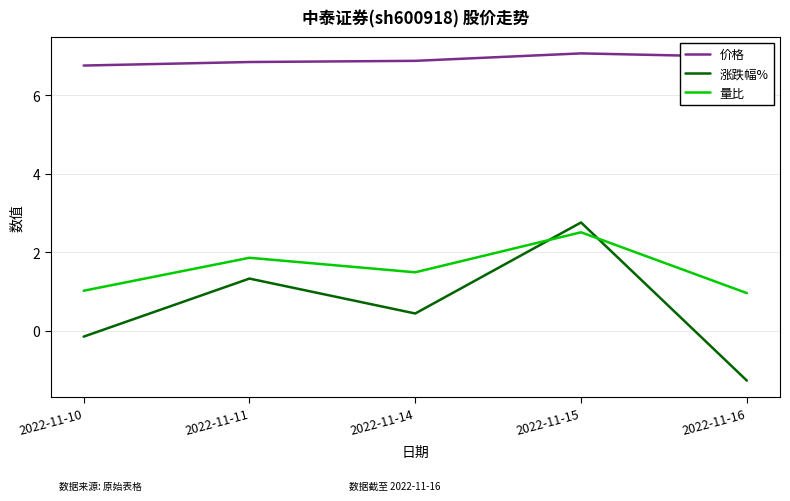

The 价格 series shows 10.2 at 2022-11-11. True or false?

False